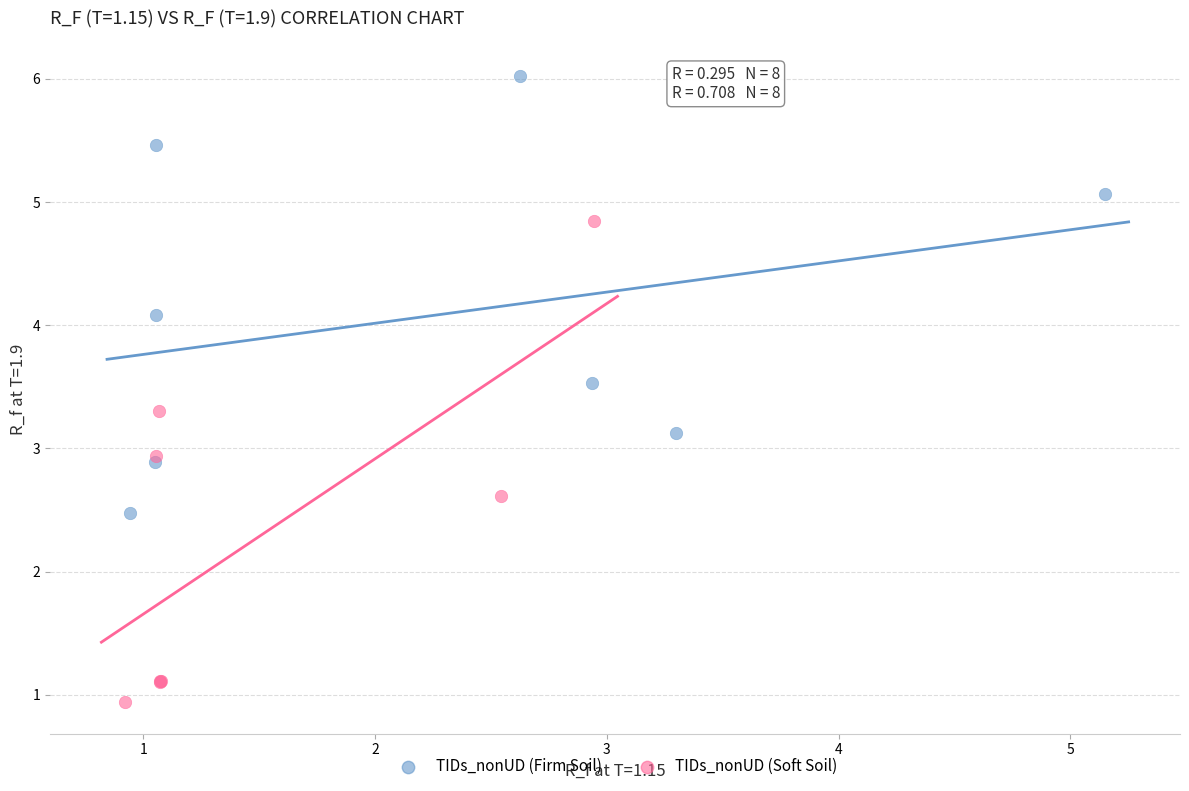

Which series contains the lowest Y value?

TIDs_nonUD (Soft Soil)